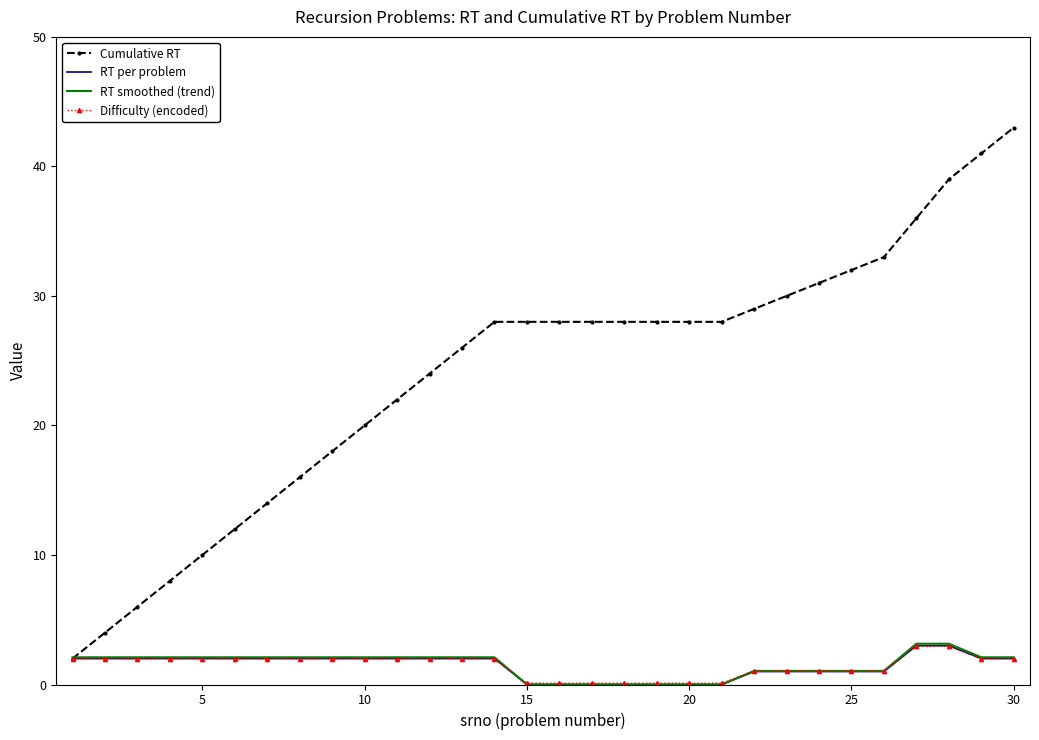

What are all the series names shown in the legend?

Cumulative RT, RT per problem, RT smoothed (trend), Difficulty (encoded)